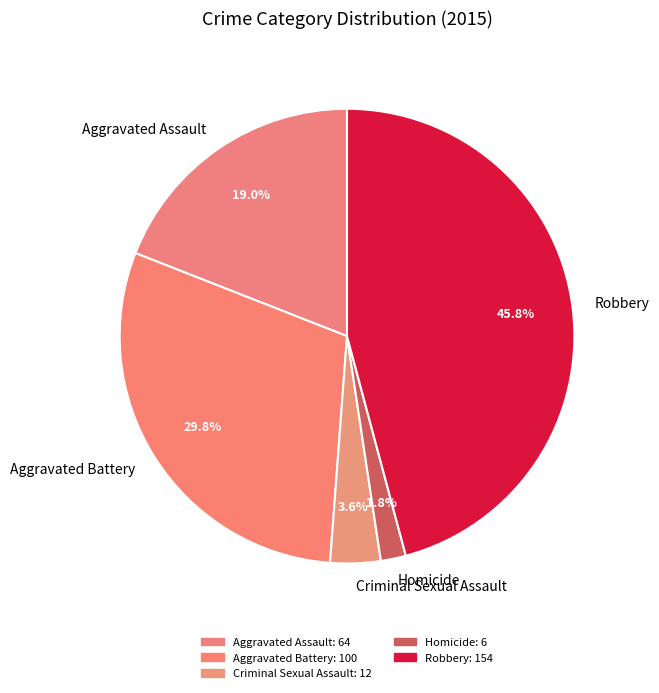

What is the total percentage of Homicide and Criminal Sexual Assault?

5.4%